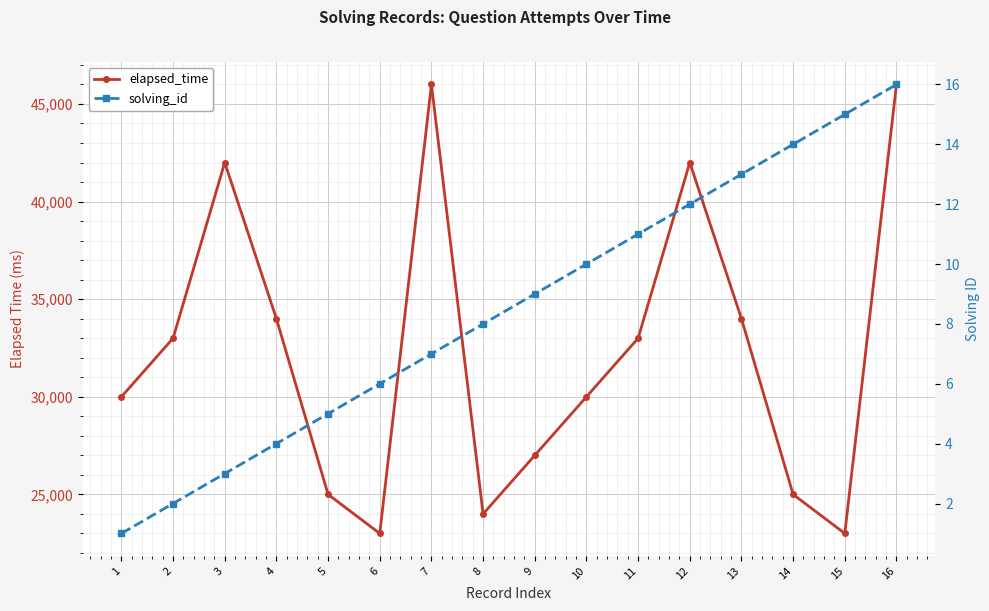

What is the average value of the elapsed_time series?

32312